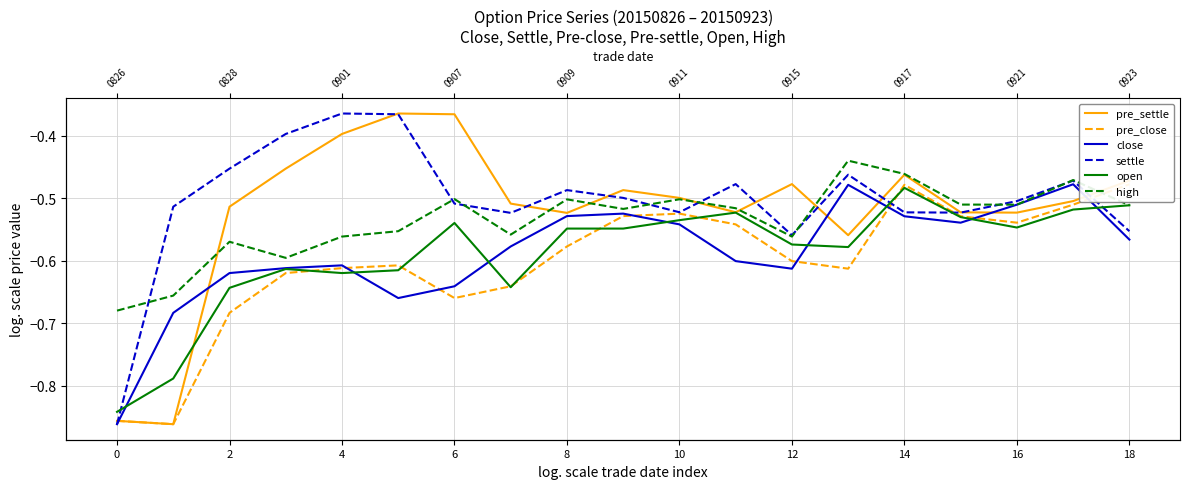

At which label does close reach its peak?

17